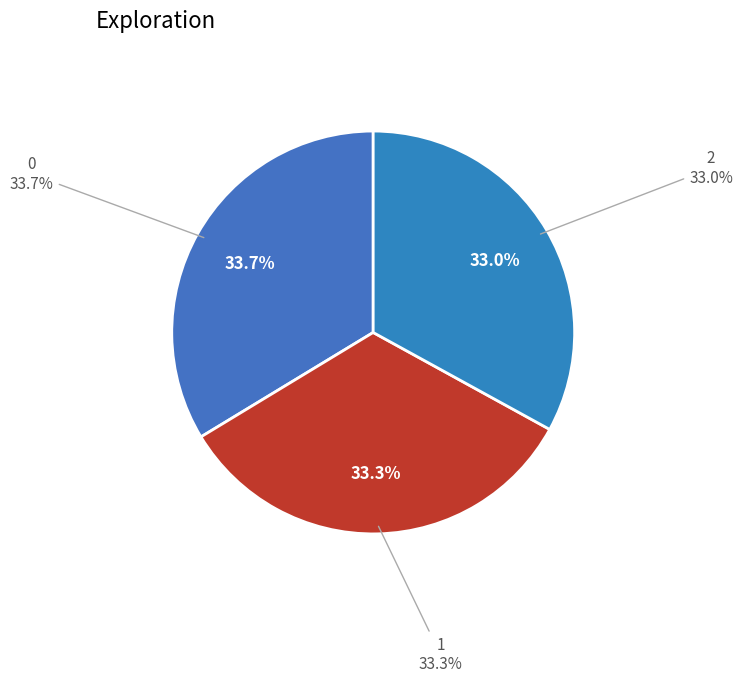

How many segments does this pie chart have?

3